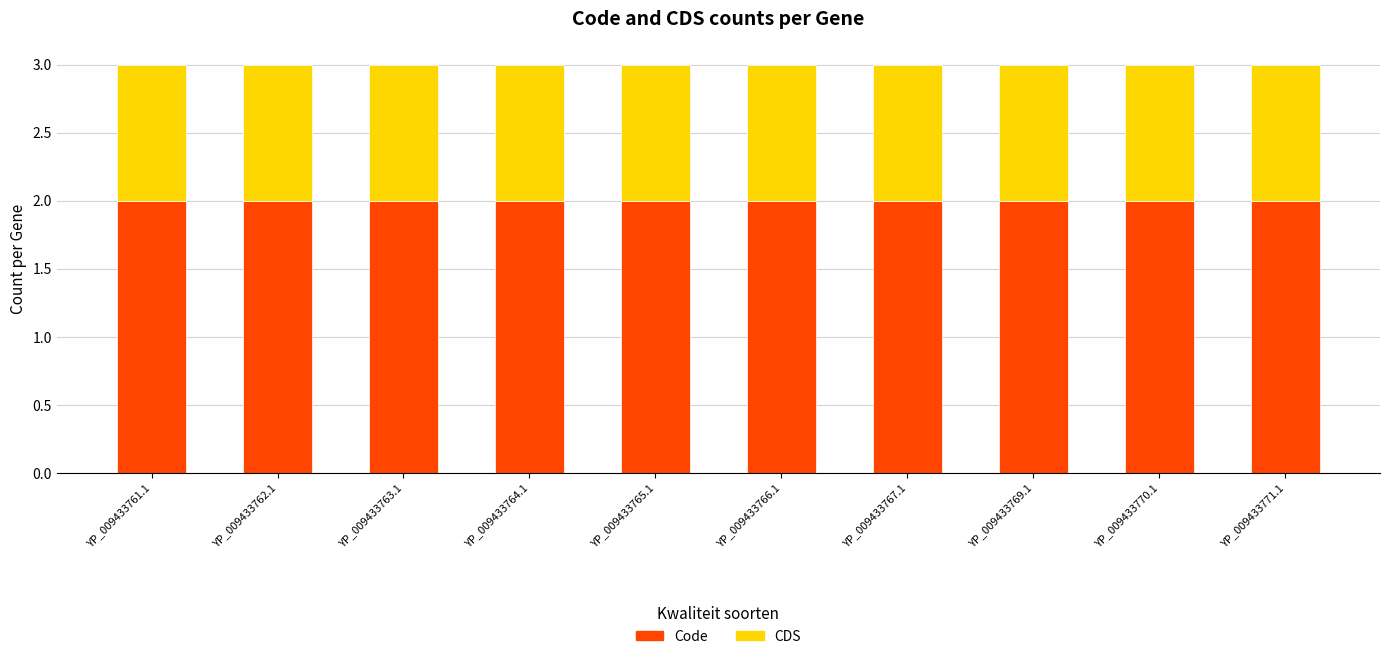

Is it true that Code equals 1 at YP_009433767.1?

False